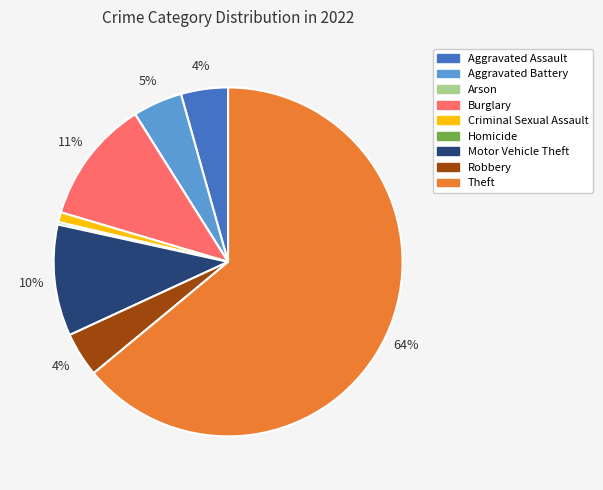

Is it true that Burglary is 3% of the pie?

False